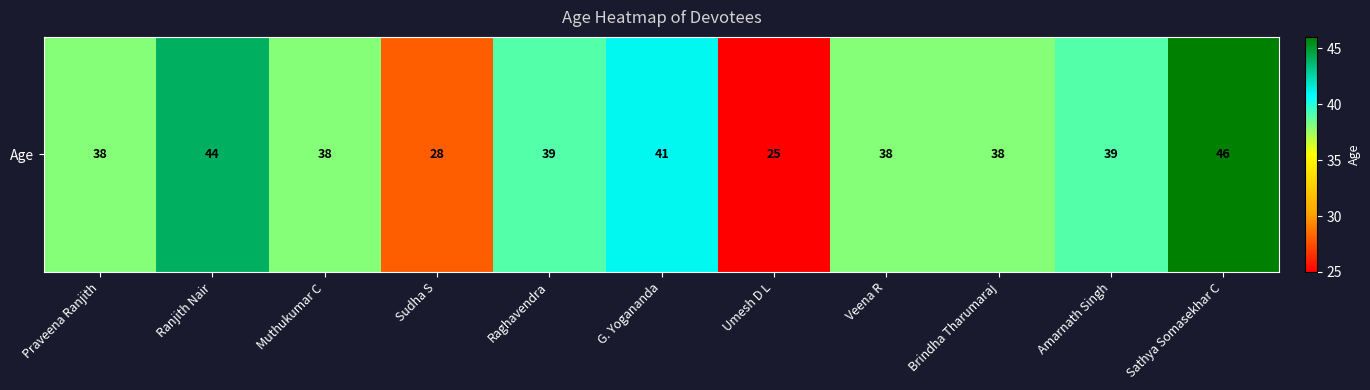

What is the minimum value shown in the chart?

25